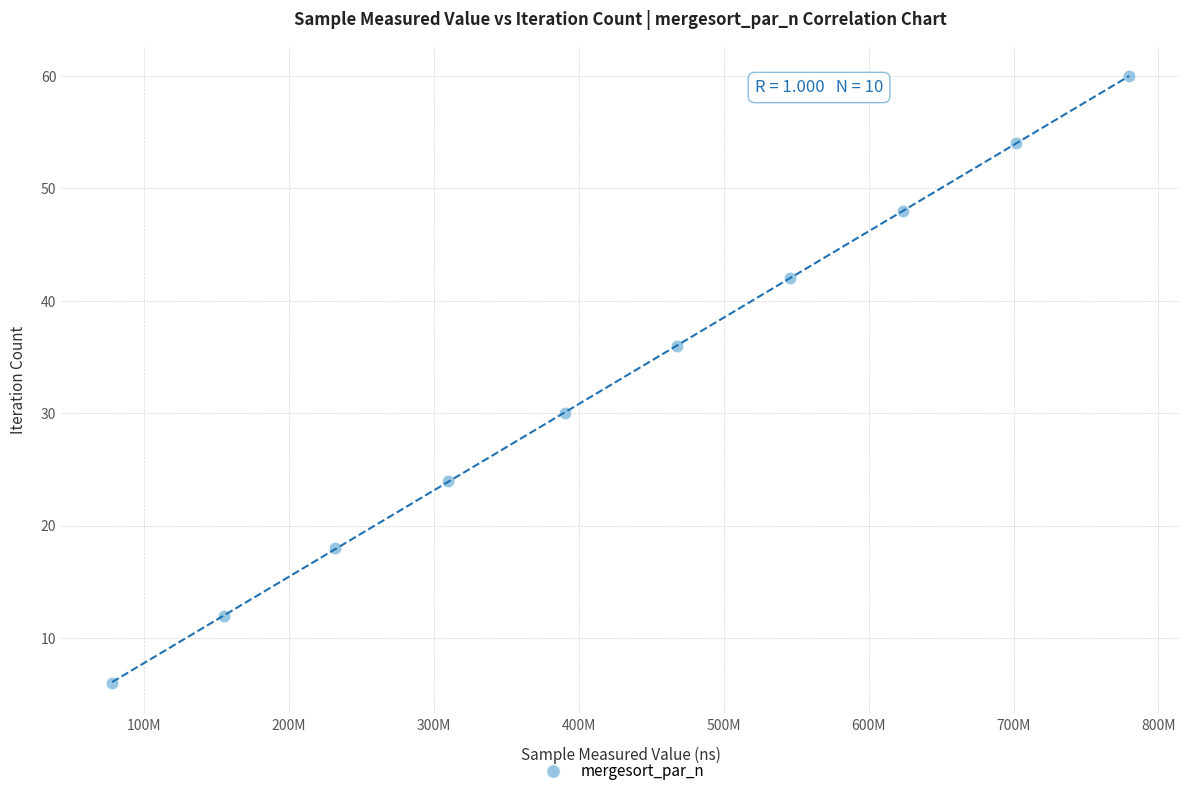

What is the range of Y values (max minus min)?

54